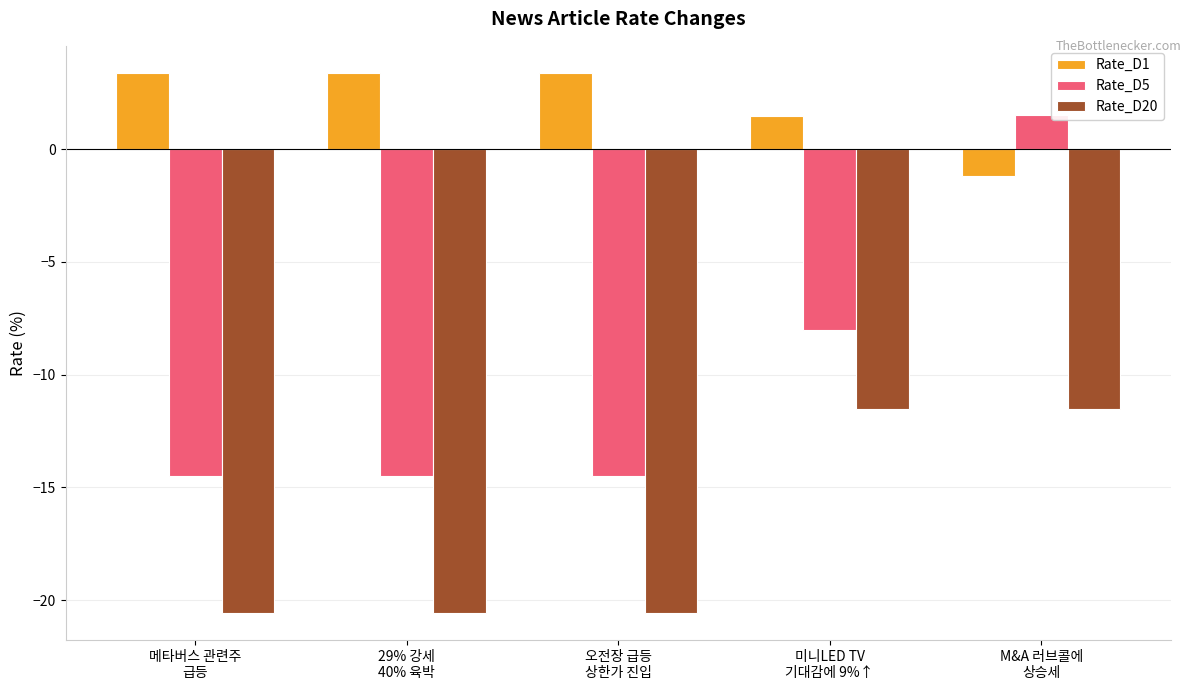

Which series has the largest range (max minus min)?

Rate_D5